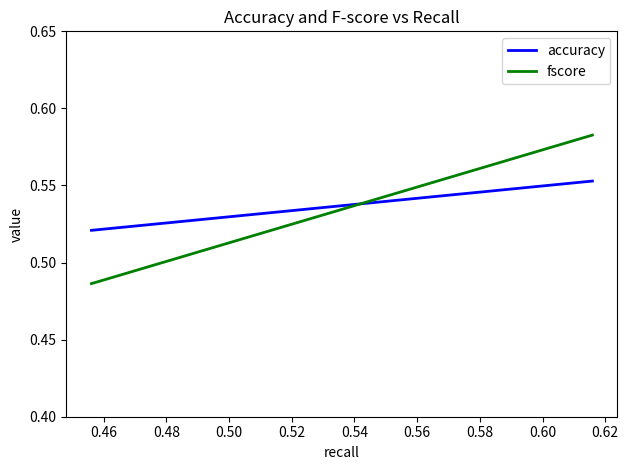

At which label is fscore closest to 0?

0.46